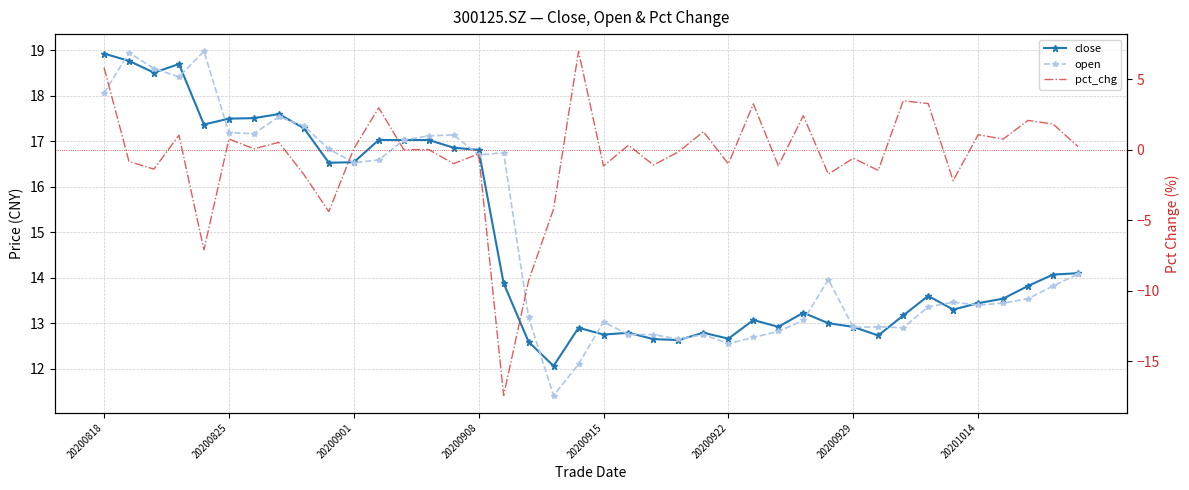

What are all the series names shown in the legend?

close, open, pct_chg